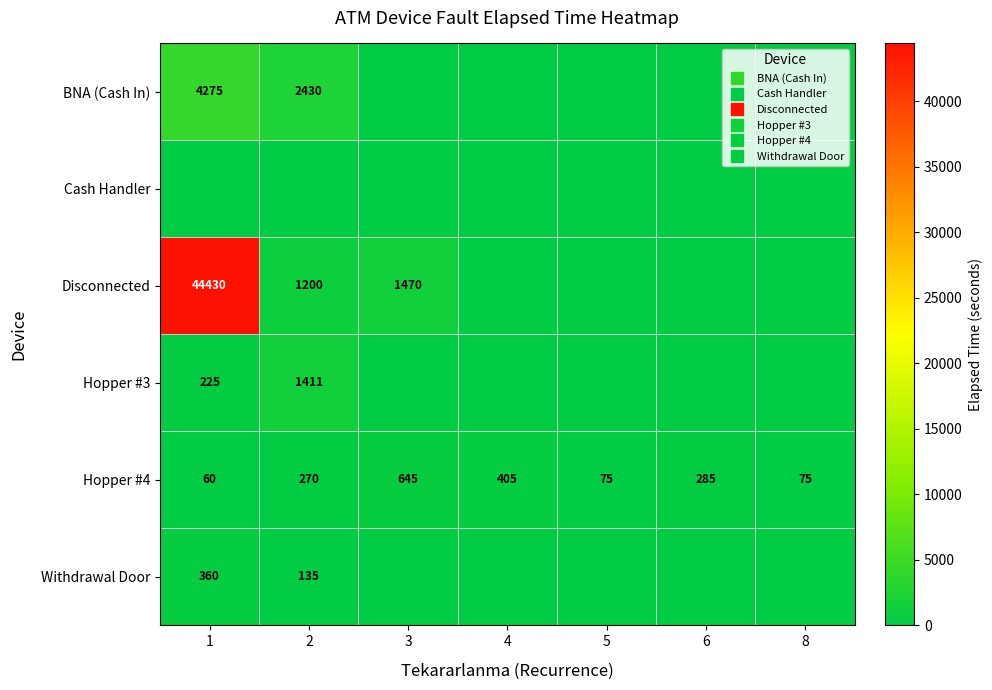

At which category is the sum across all series the highest?

1